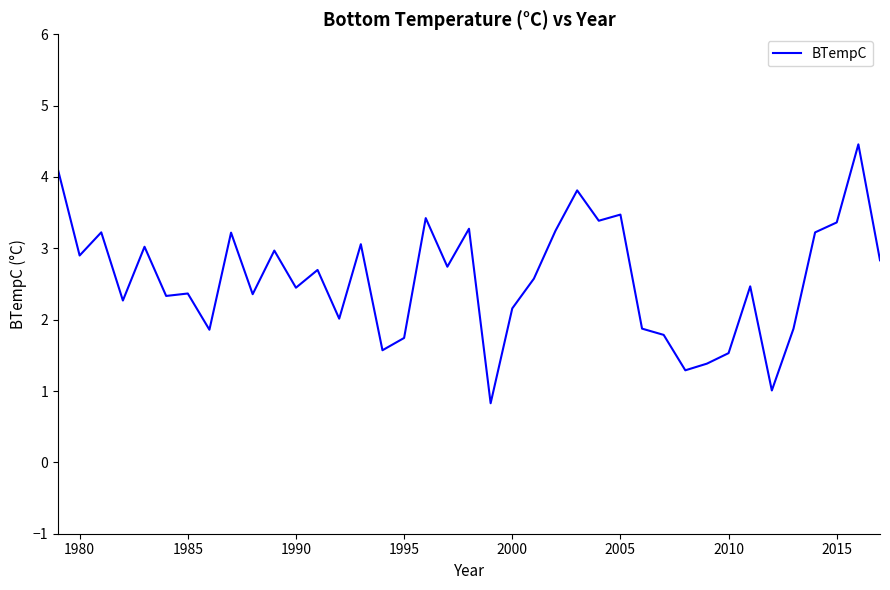

What is the minimum value shown in the chart?

0.8